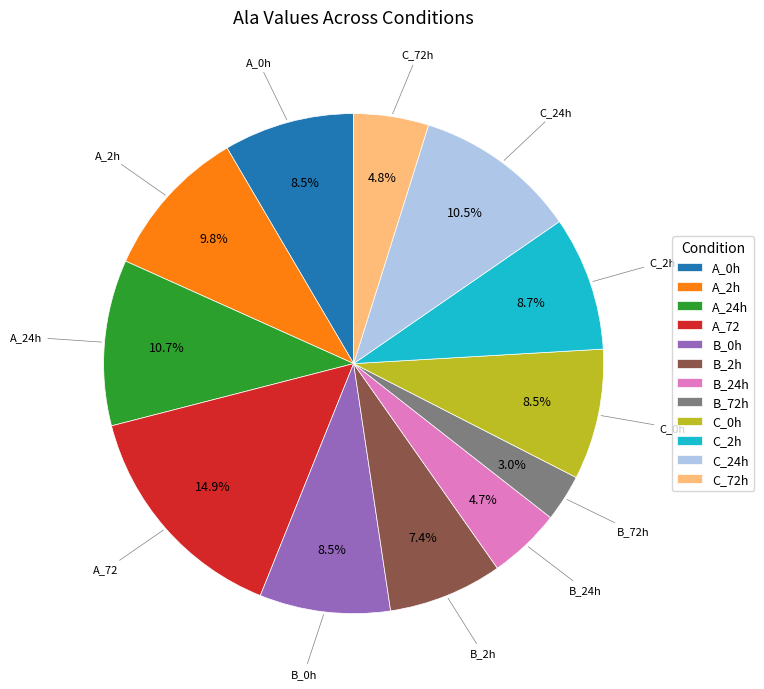

Does C_2h represent more than half of the total?

No